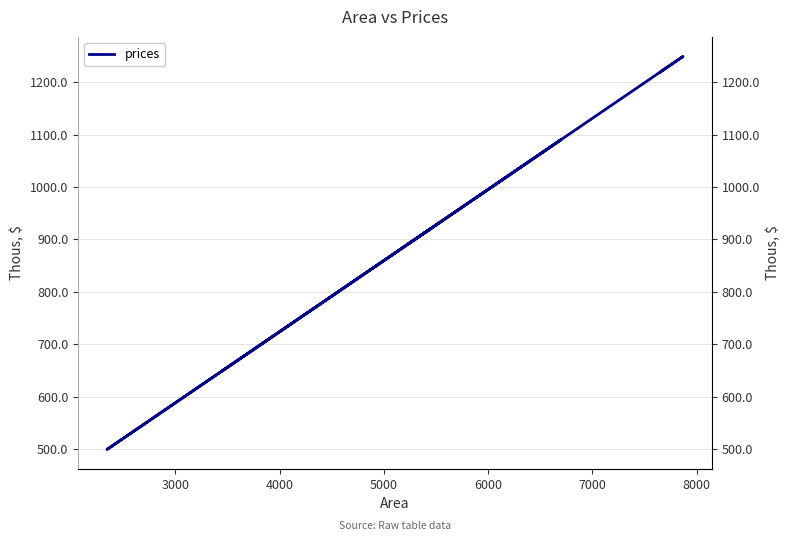

How many lines are shown in the chart?

1